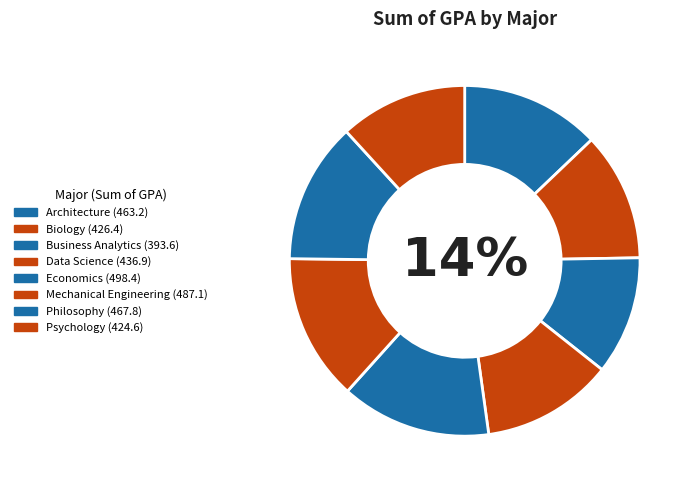

Count the number of slices in the pie.

8